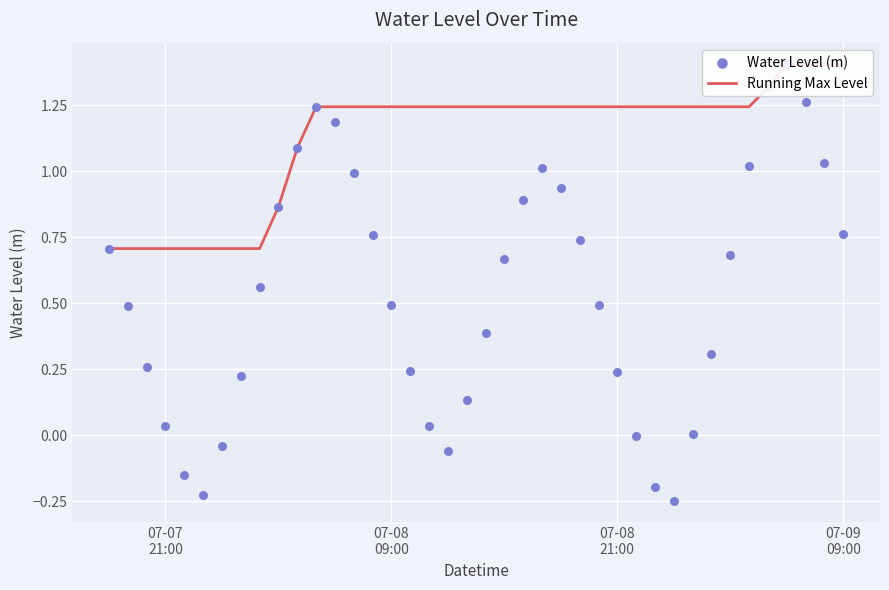

At how many categories does at least one series exceed 1?

30